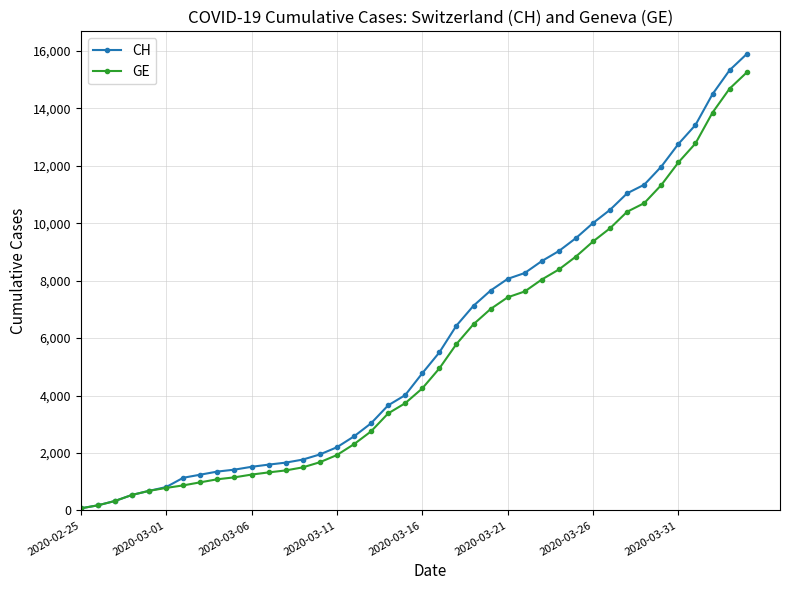

Reading left to right, extract all data points from this chart.

CH: 73	178	329	540	682	814	1137	1245	1353	1420	1519	1595	1664	1770	1949	2199	2577	3033	3658	4014	4775	5501	6434	7125	7654	8061	8265	8681	9030	9481	10005	10467	11041	11340	11971	12758	13419	14494	15327	15888
GE: 73	178	329	540	682	784	872	979	1085	1152	1248	1324	1393	1499	1678	1928	2306	2752	3377	3733	4248	4944	5792	6483	7012	7419	7623	8039	8388	8839	9363	9825	10399	10698	11329	12116	12777	13852	14685	15246